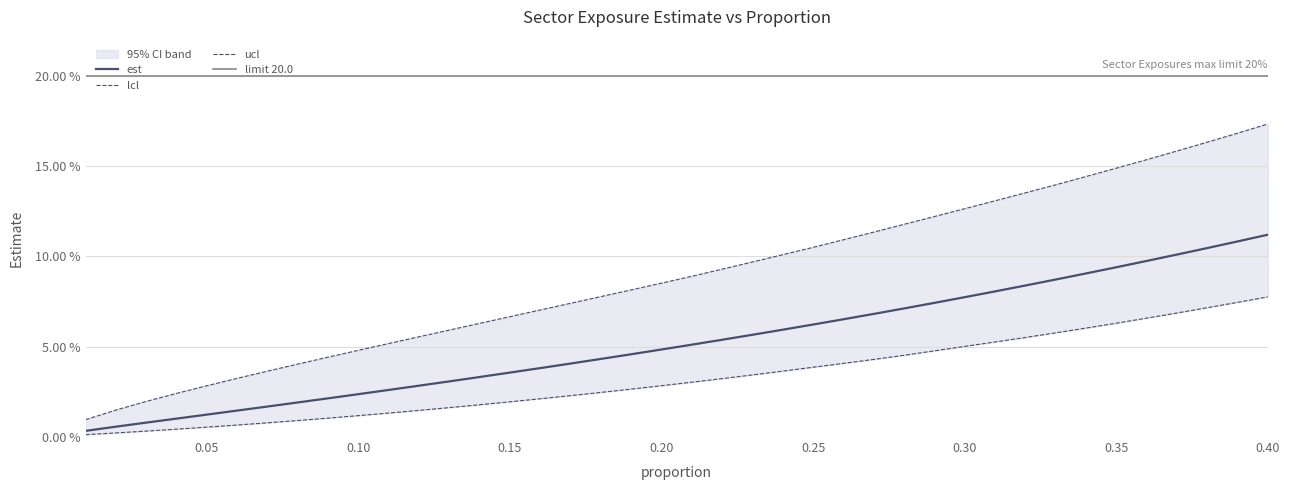

The est series shows 10.8 at 0.39. True or false?

True